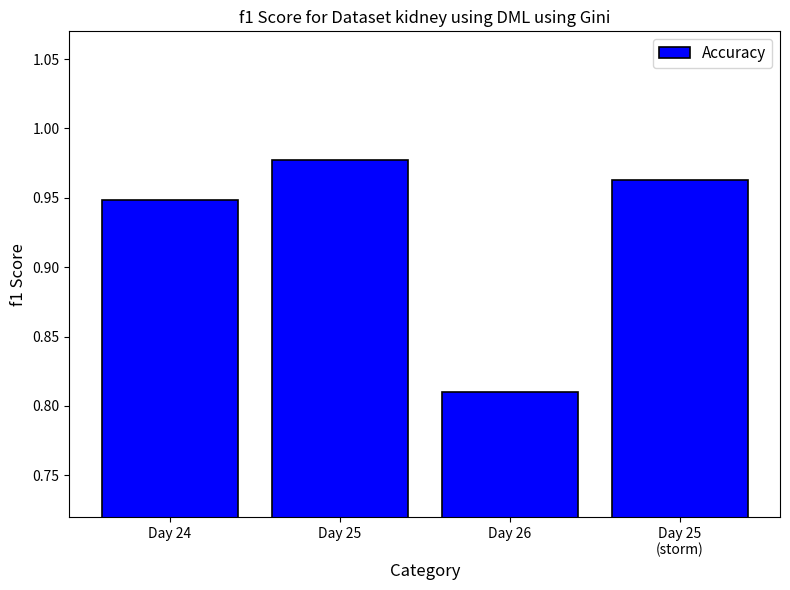

How many values are between 0 and 1?

4